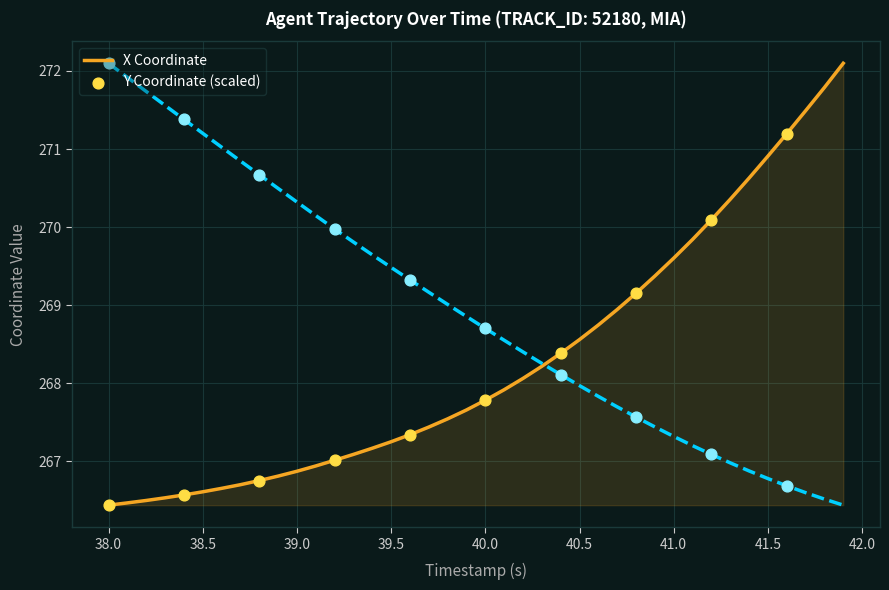

What is the smallest value displayed?

266.4